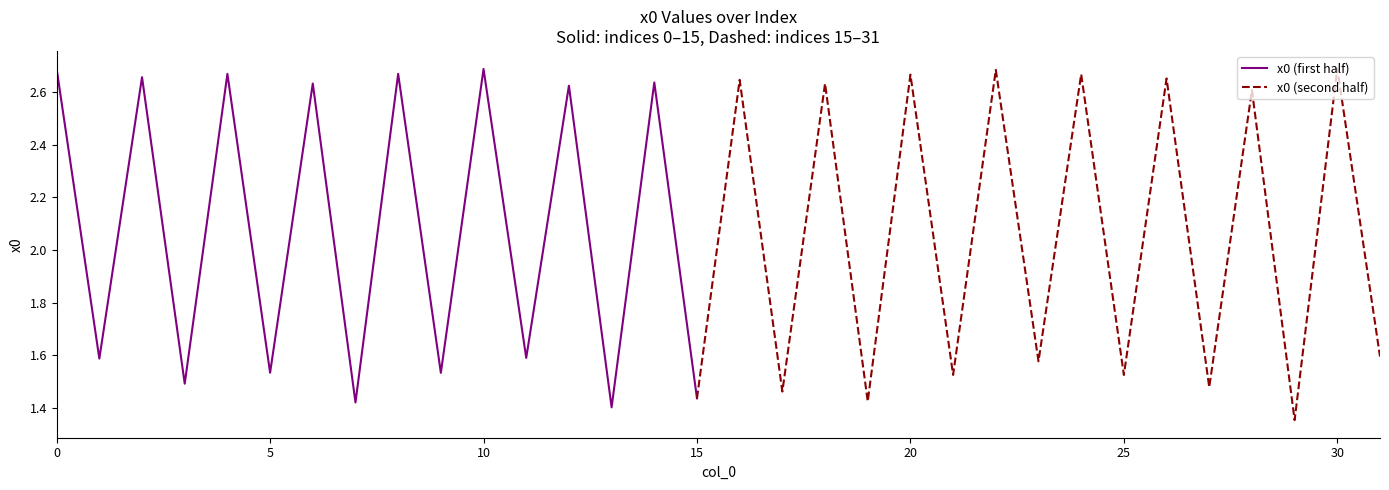

How many values exceed 2?

16